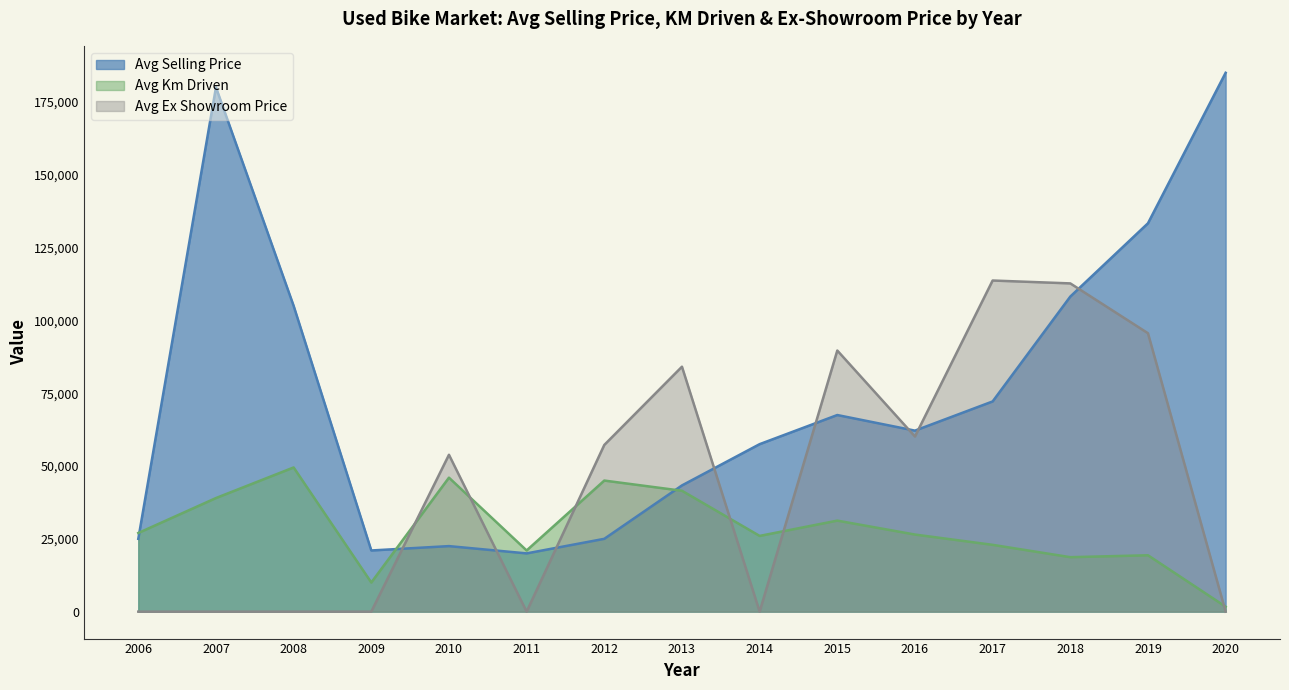

What is the minimum value for avg_km_driven?

1700